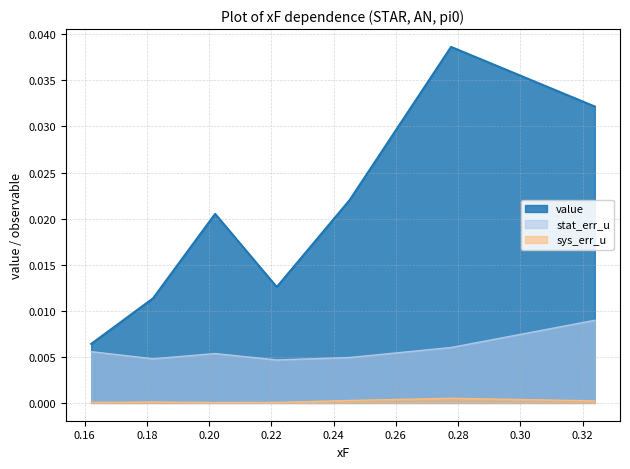

The value of stat_err_u at 0.1820132 is 0.0. True or false?

False